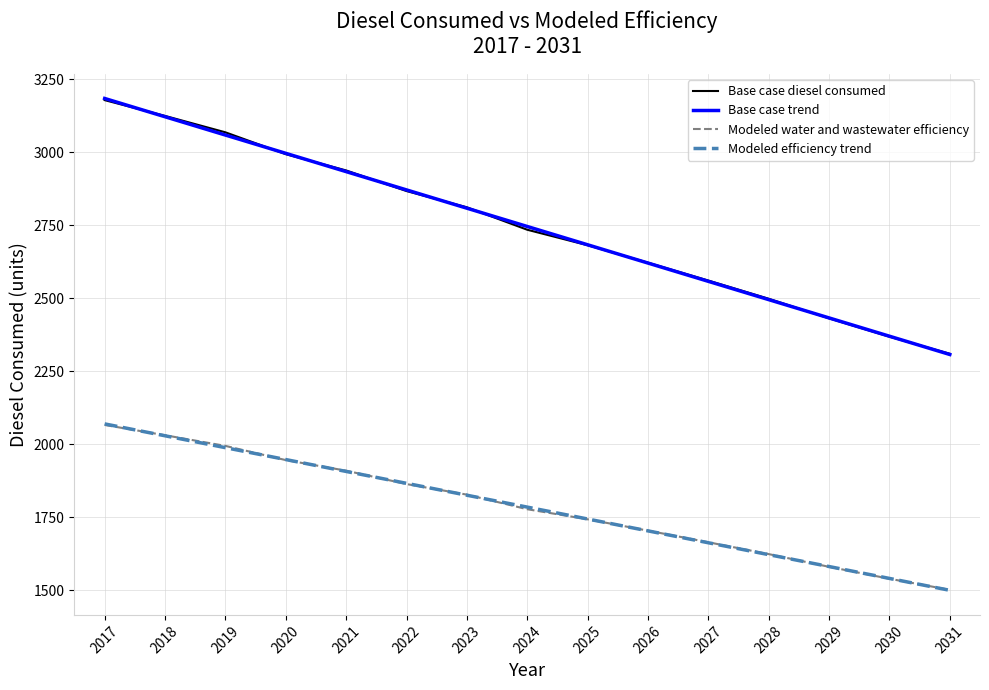

Where does the Modeled water and wastewater efficiency series first go above 2734?

2017